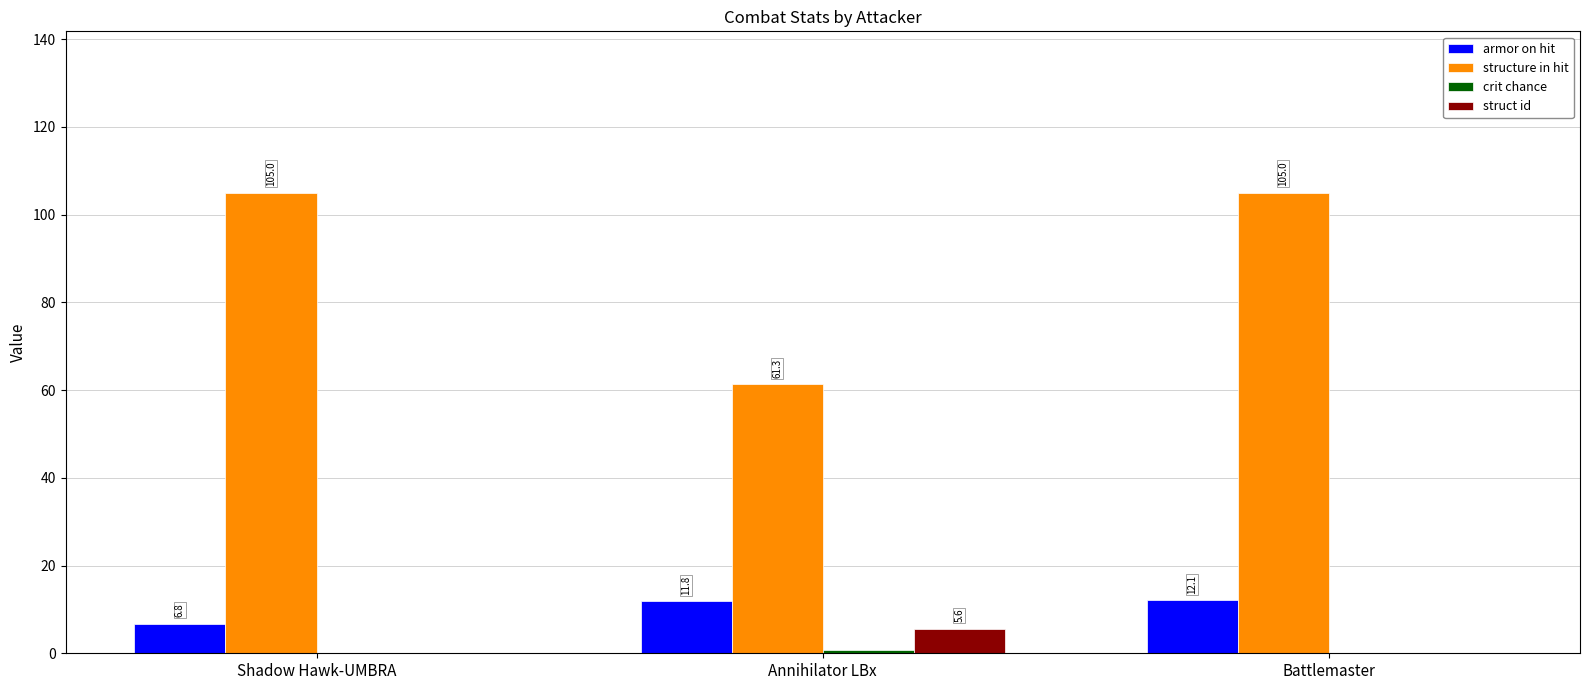

Between Shadow Hawk-UMBRA and Annihilator LBx, which series saw the biggest shift?

structure in hit